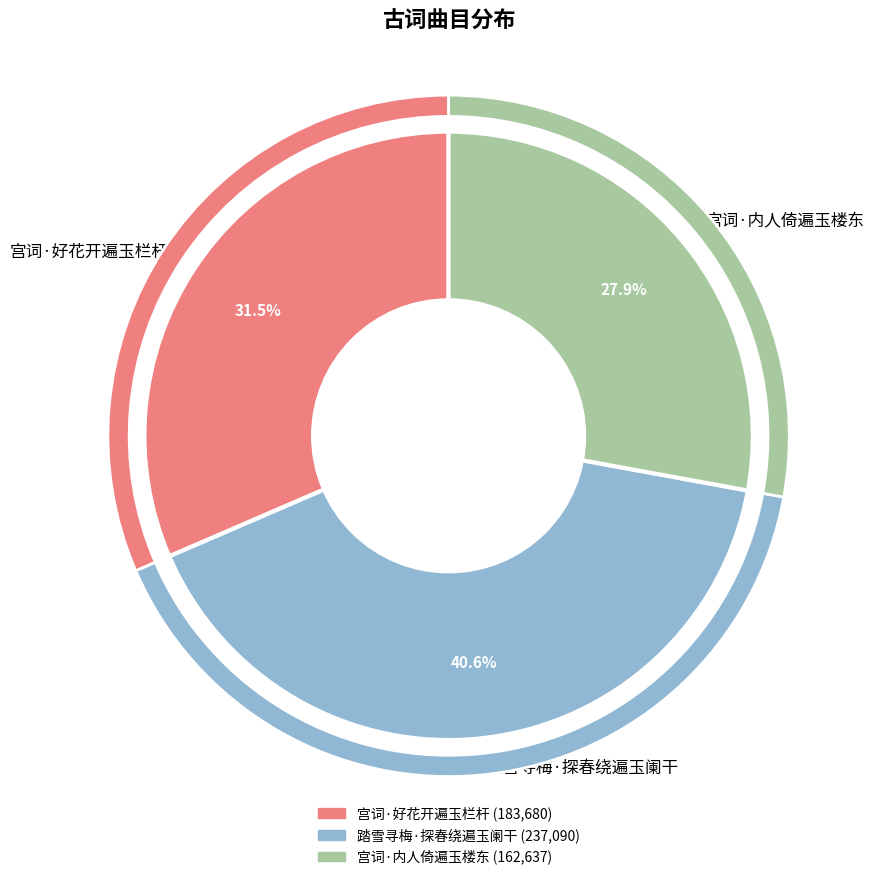

What is the smallest slice in the pie chart?

宫词·内人倚遍玉楼东